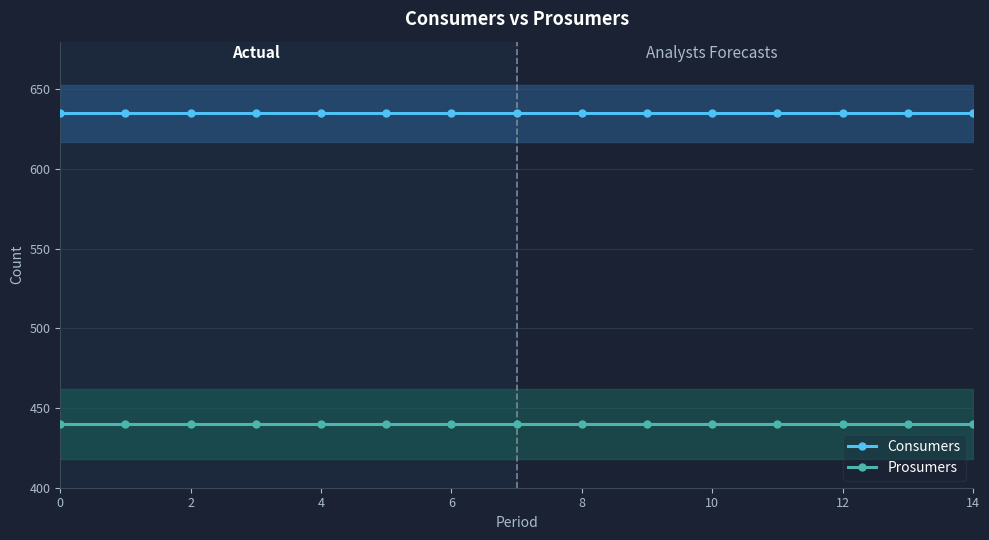

True or false: Prosumers and Consumers intersect in this chart.

False